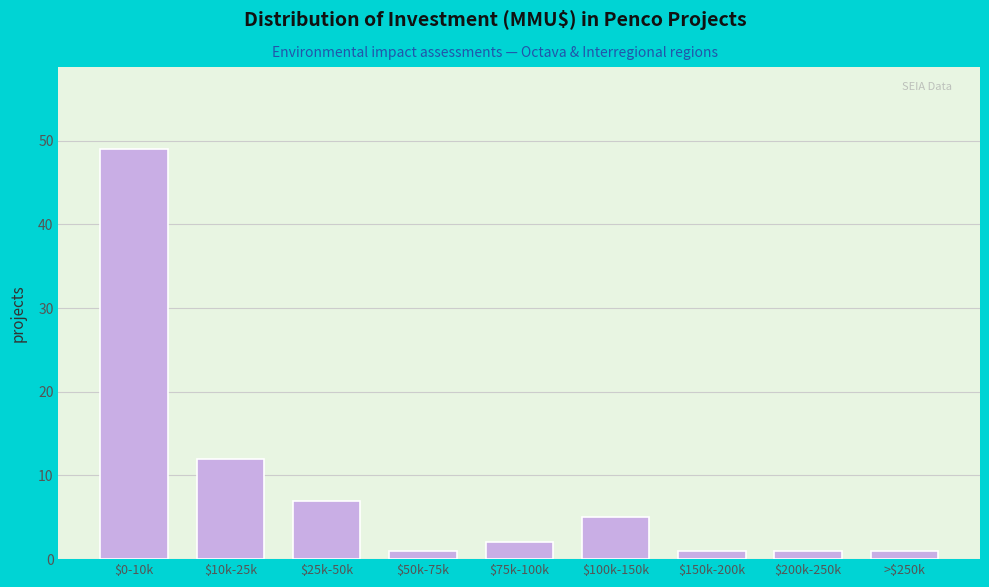

Reading right to left, transcribe all the data shown in this chart.

1	1	1	5	2	1	7	12	49